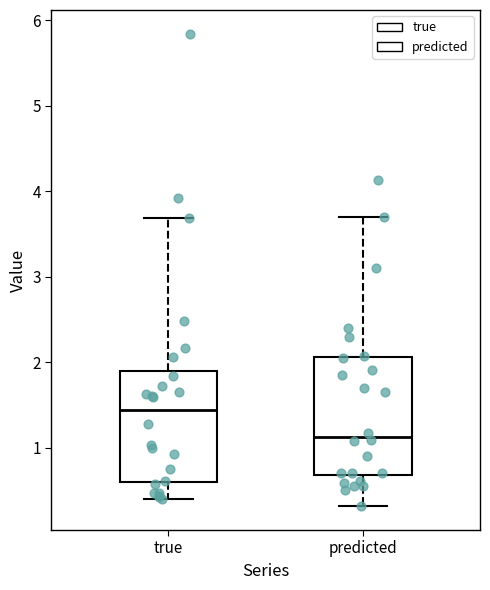

Which box's median line is the lowest?

predicted